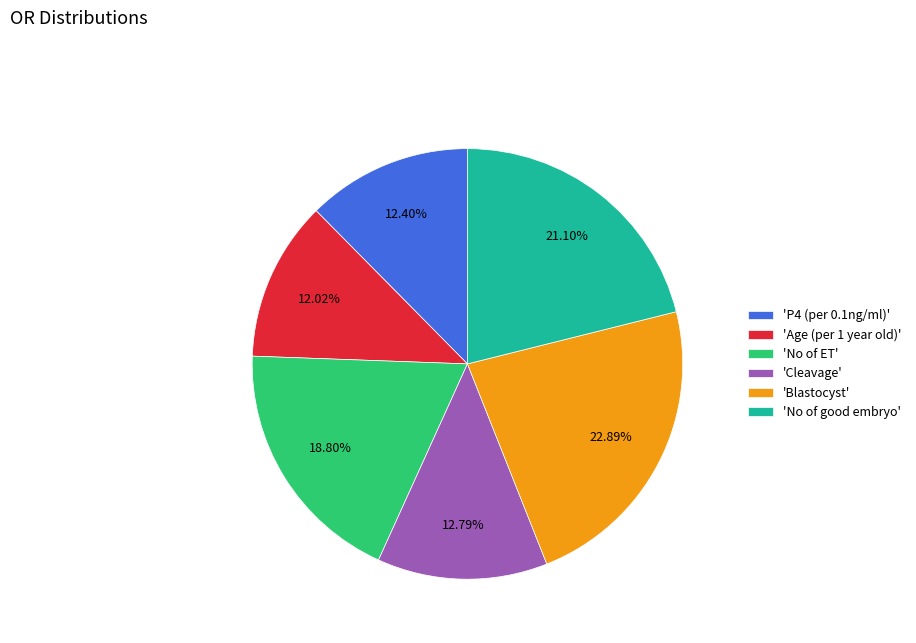

How many slices are in this pie chart?

6